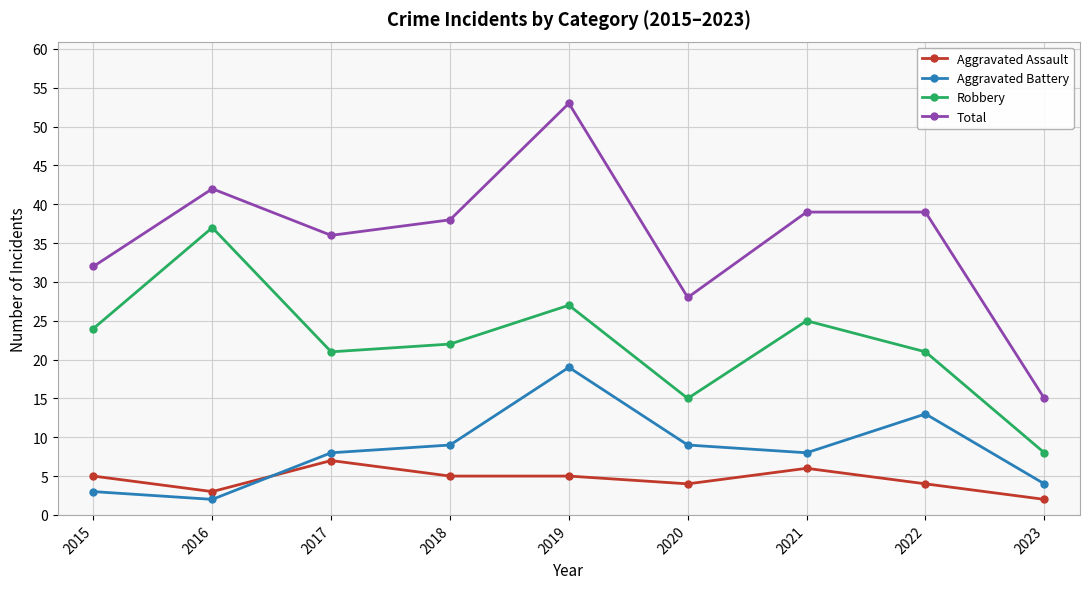

What is the maximum value shown in the chart?

53